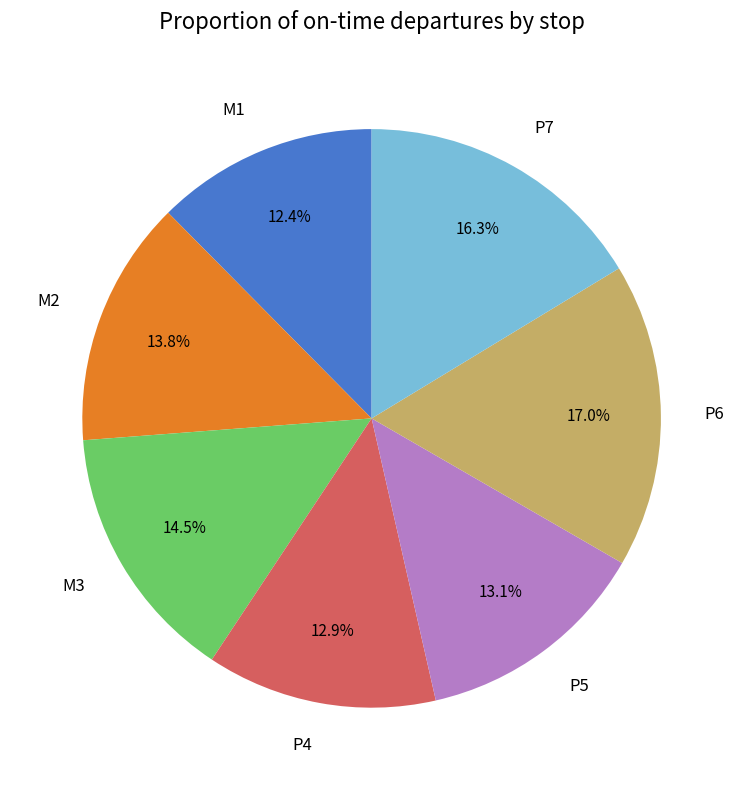

How many segments does this pie chart have?

7